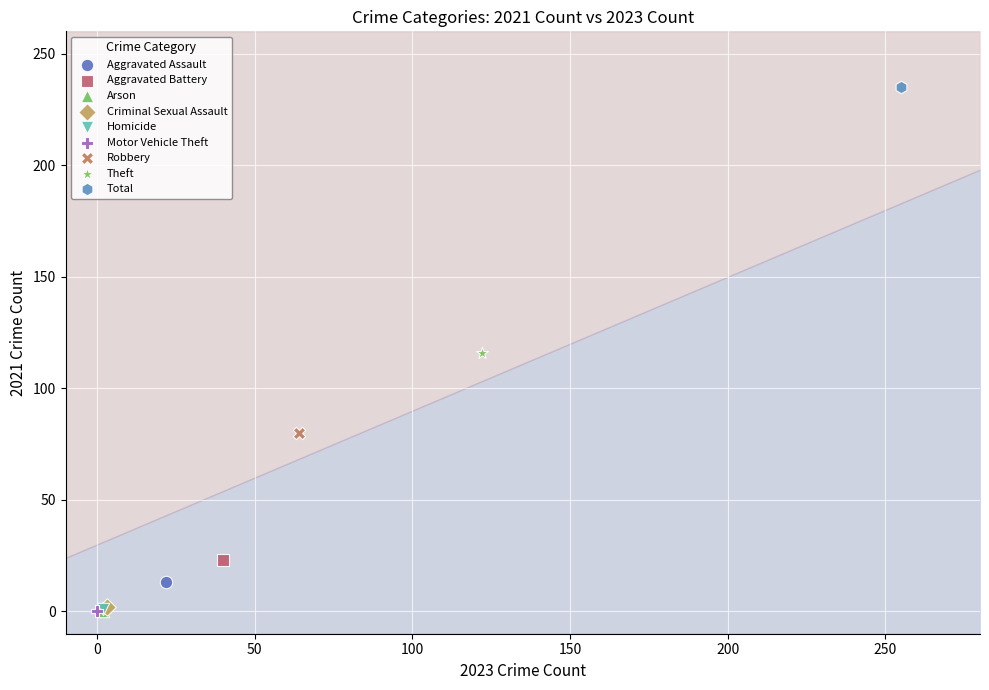

What are all the series names shown in the legend?

Aggravated Assault, Aggravated Battery, Arson, Criminal Sexual Assault, Homicide, Motor Vehicle Theft, Robbery, Theft, Total